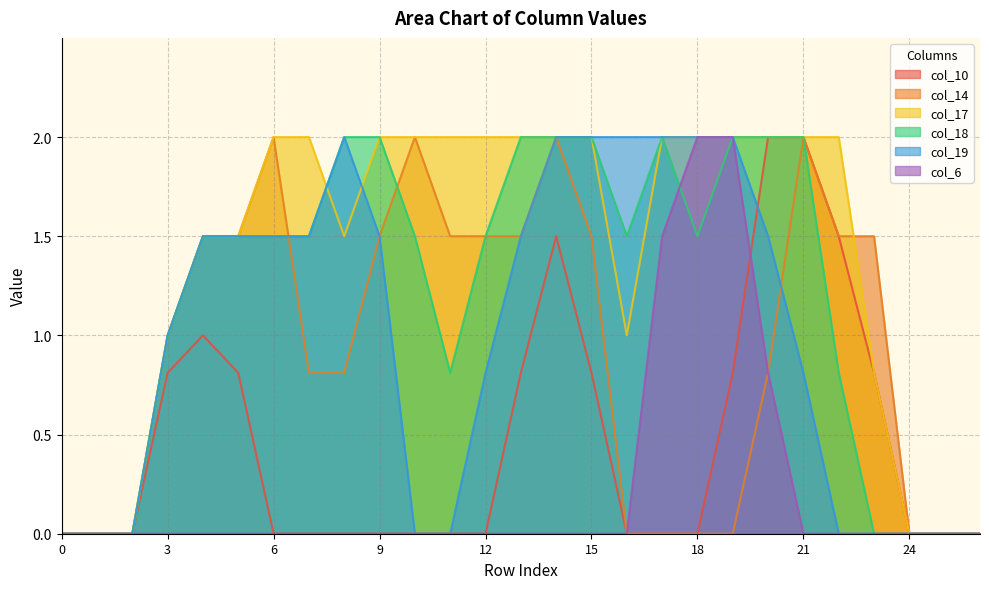

Count the number of data series in this chart.

6